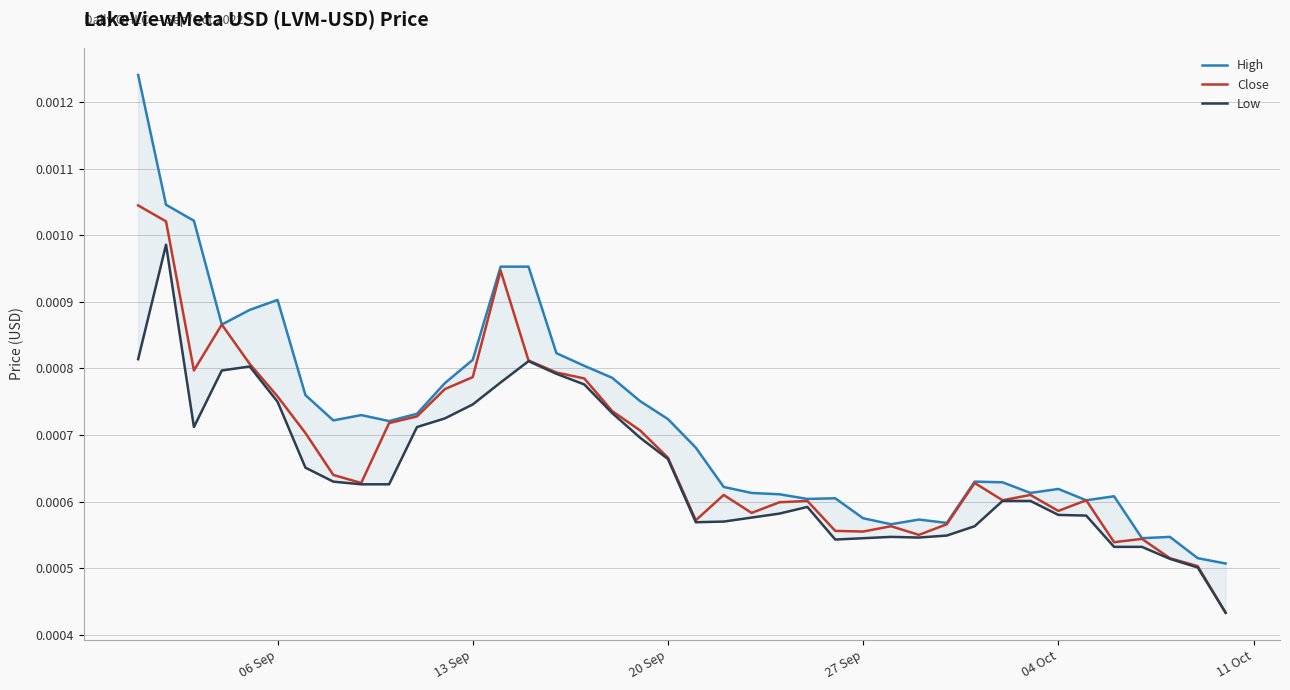

List the series in order of their peak value, lowest first.

Low, Close, High